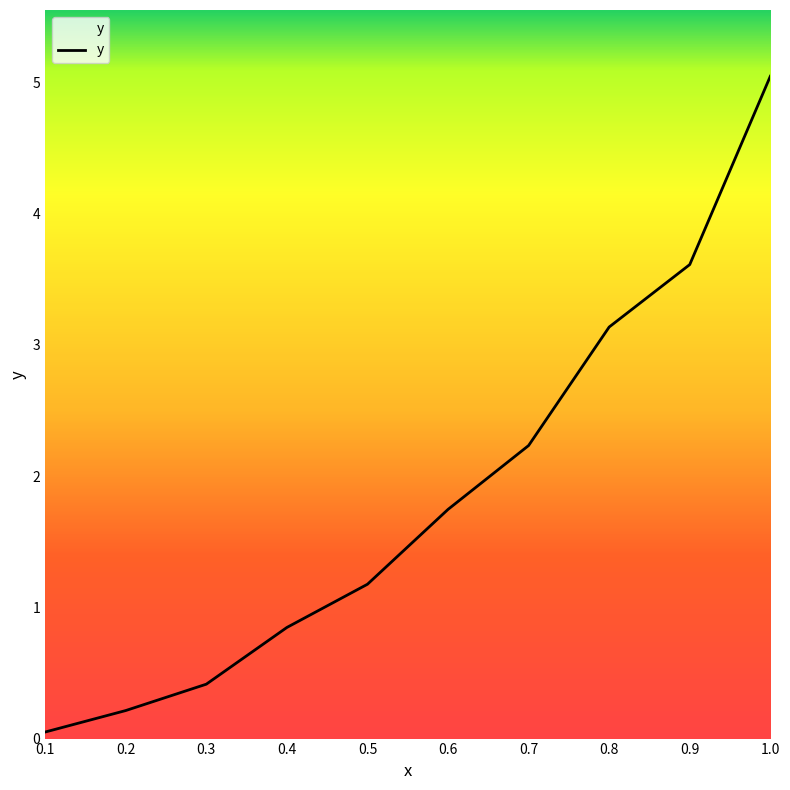

What is the sum of all values?

18.5